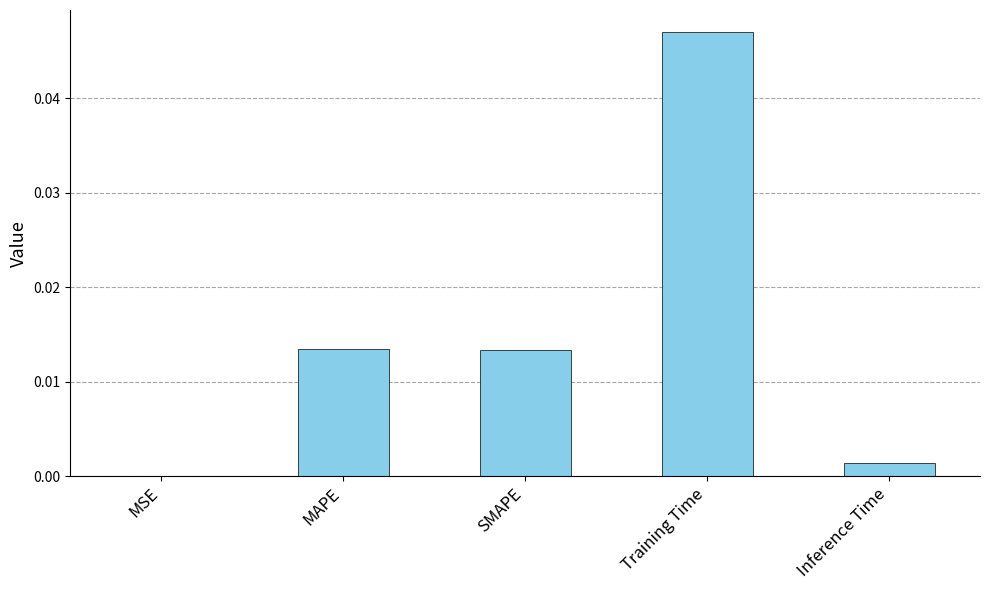

The chart shows a value of 0.0 at Inference Time. True or false?

True